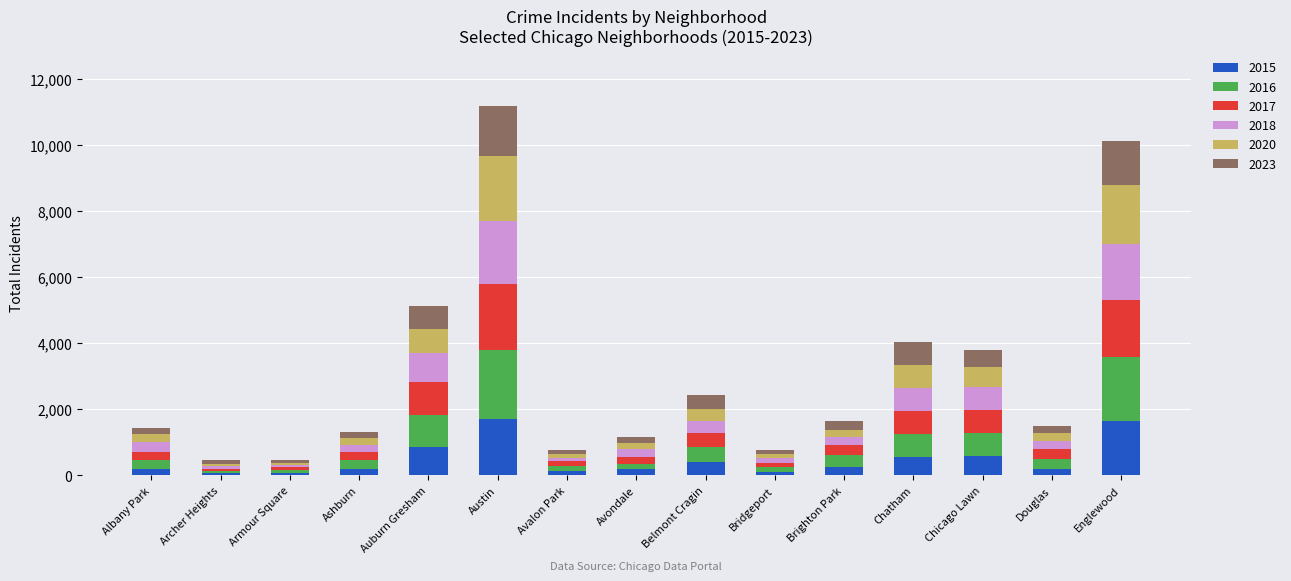

What is the total value across all series at Chatham?

4043